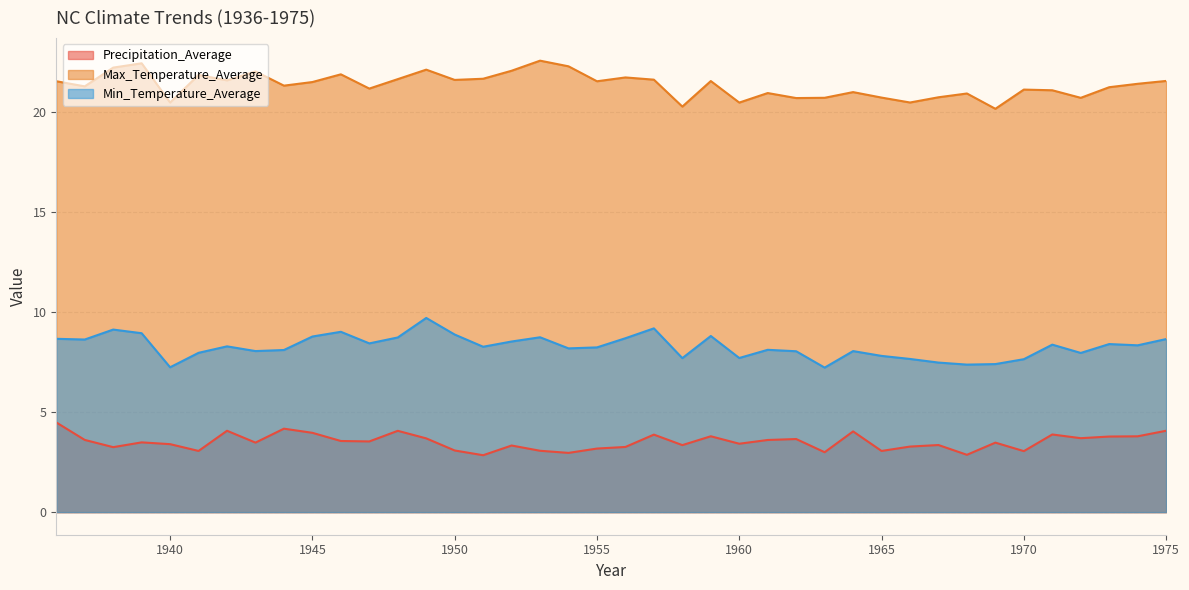

What is the value of the Min_Temperature_Average point at the 11th from the left?

9.0